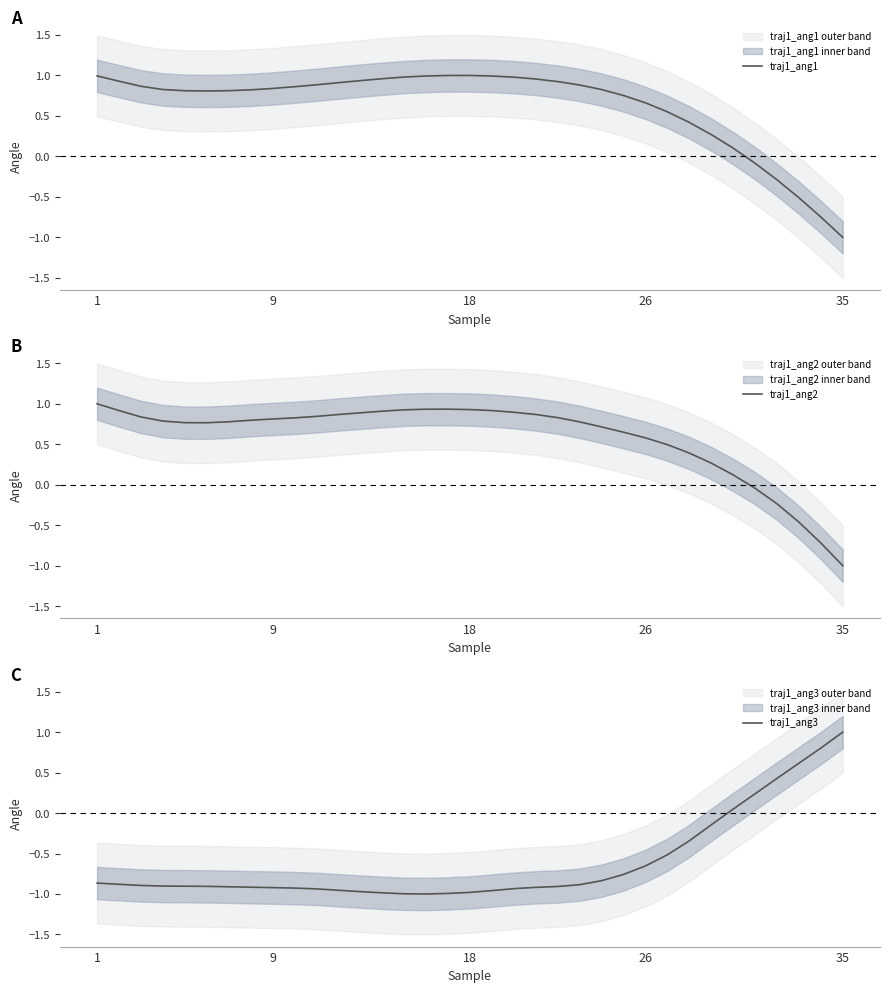

The traj1_ang1 series shows 0.9 at 12. True or false?

True